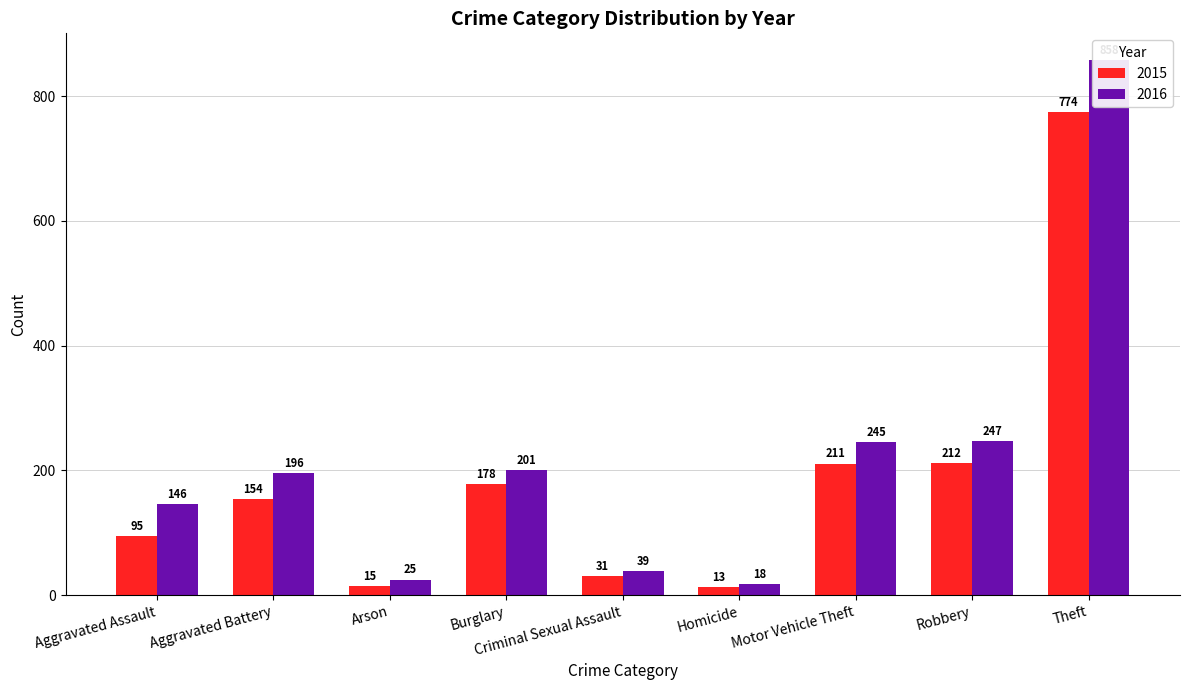

Which category has the lowest value in the 2016 series?

Homicide